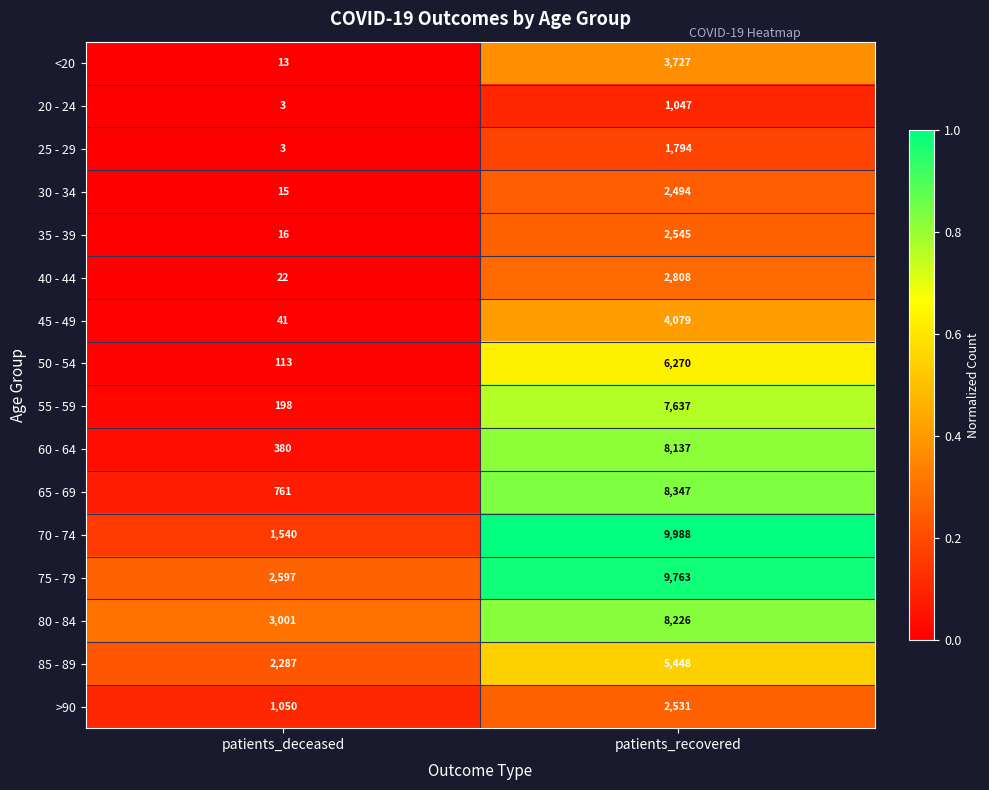

What is the difference between the highest and lowest values at patients_recovered?

8941